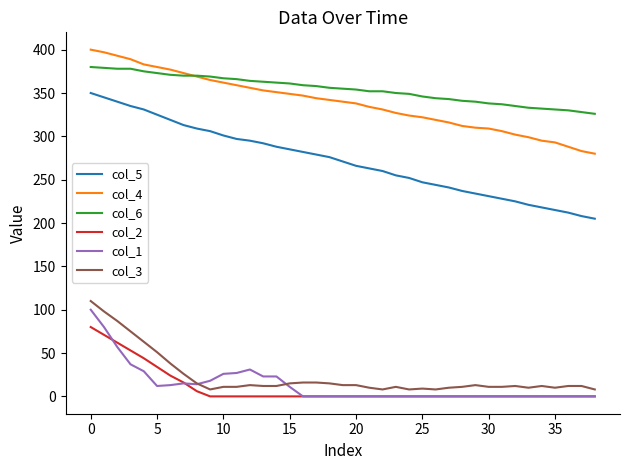

Which series has the largest range (max minus min)?

col_5